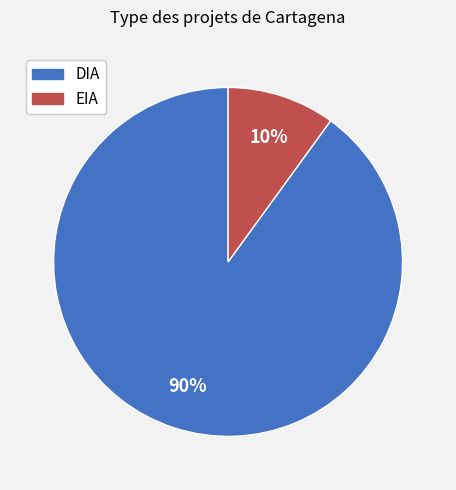

Is it true that EIA is 17% of the pie?

False